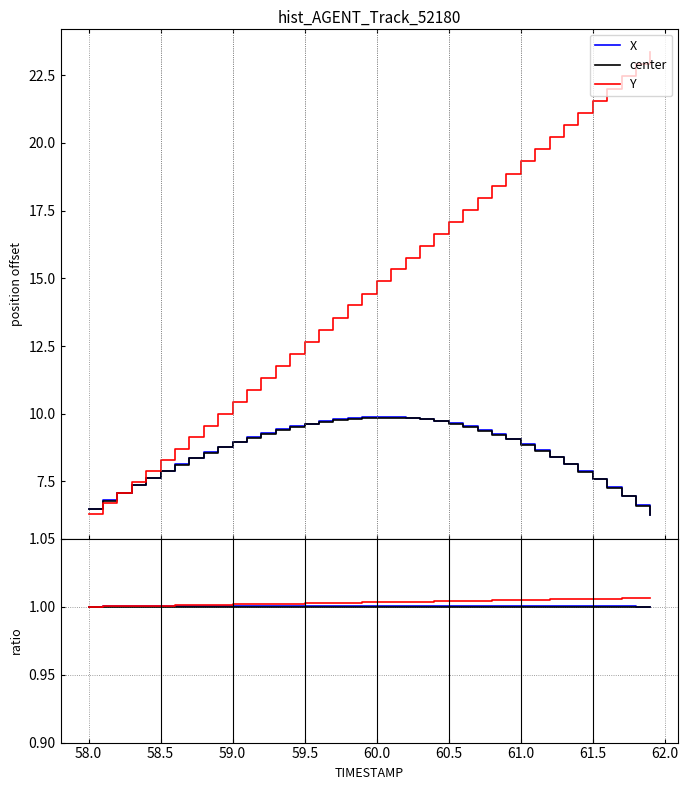

Is this an area chart (filled region under the line)?

No